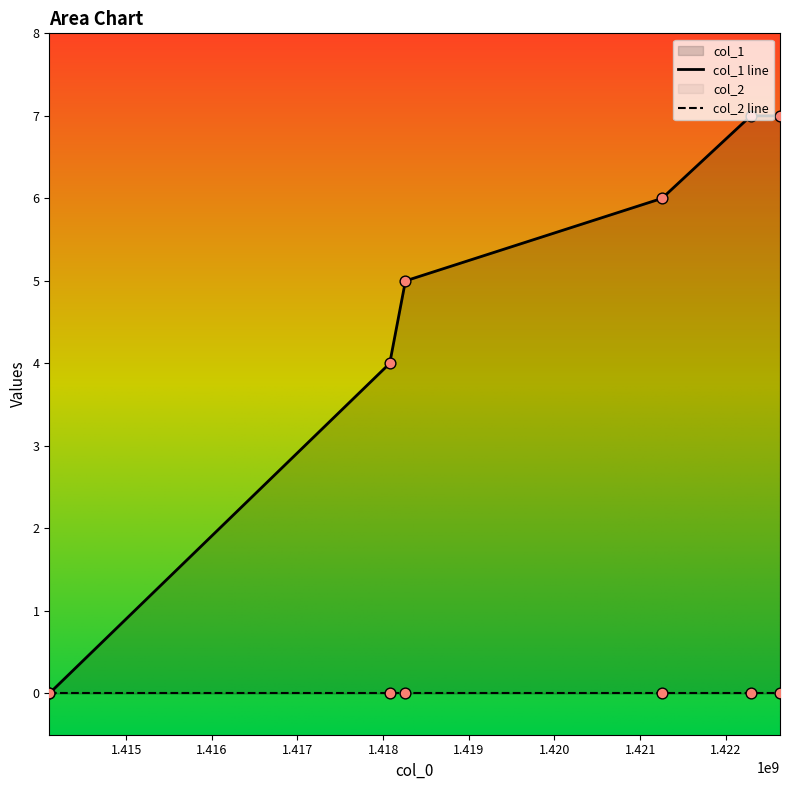

Which has a higher value, 1418076729 or 1422292408?

1422292408